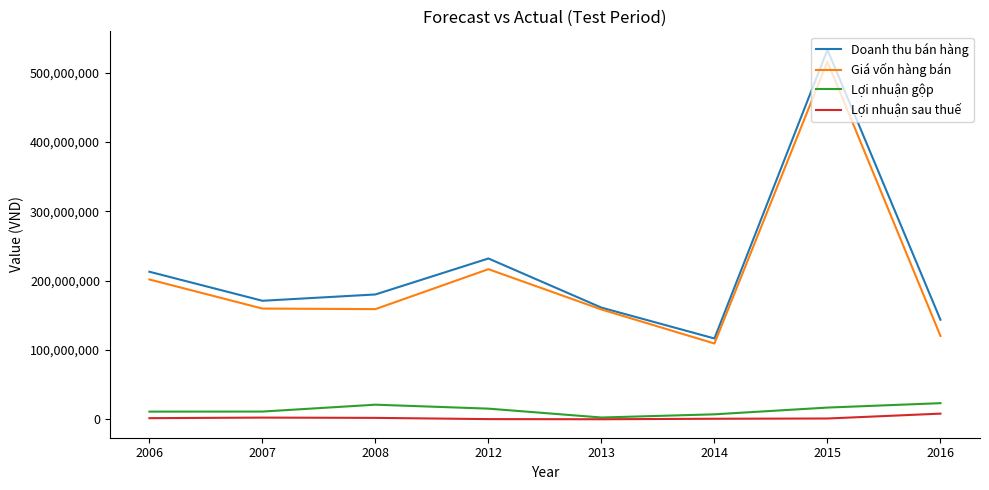

The Giá vốn hàng bán series shows 158442085 at 2013. True or false?

True